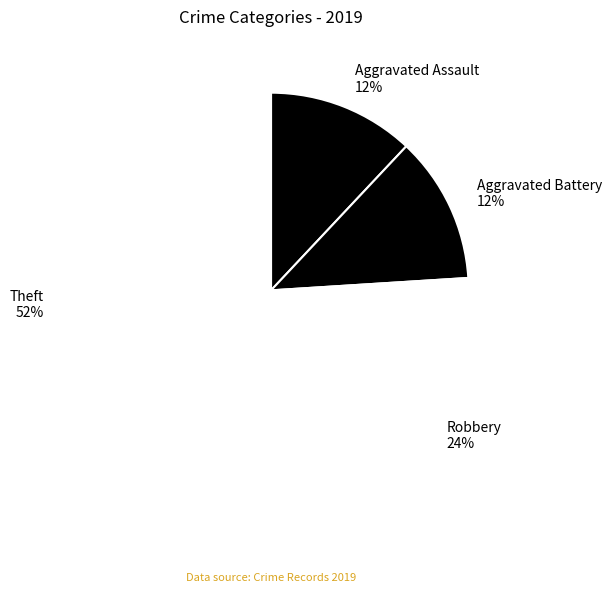

To the nearest percent, what is the difference between the largest and smallest slice percentages?

40%